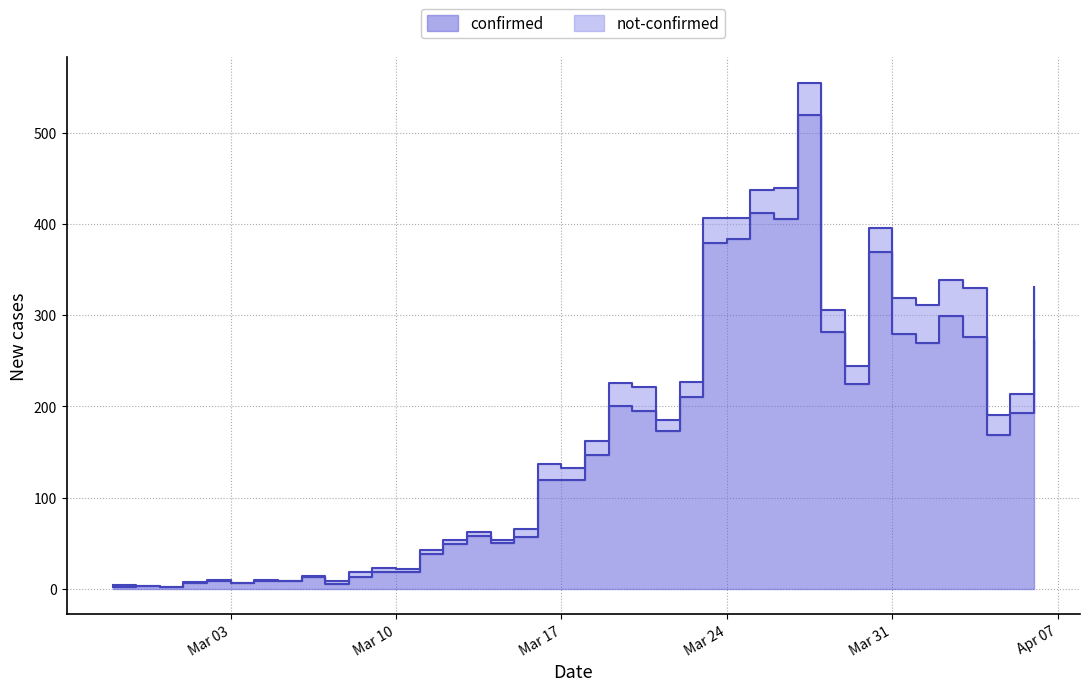

Is it true that the value at Mar 03 is 6?

True